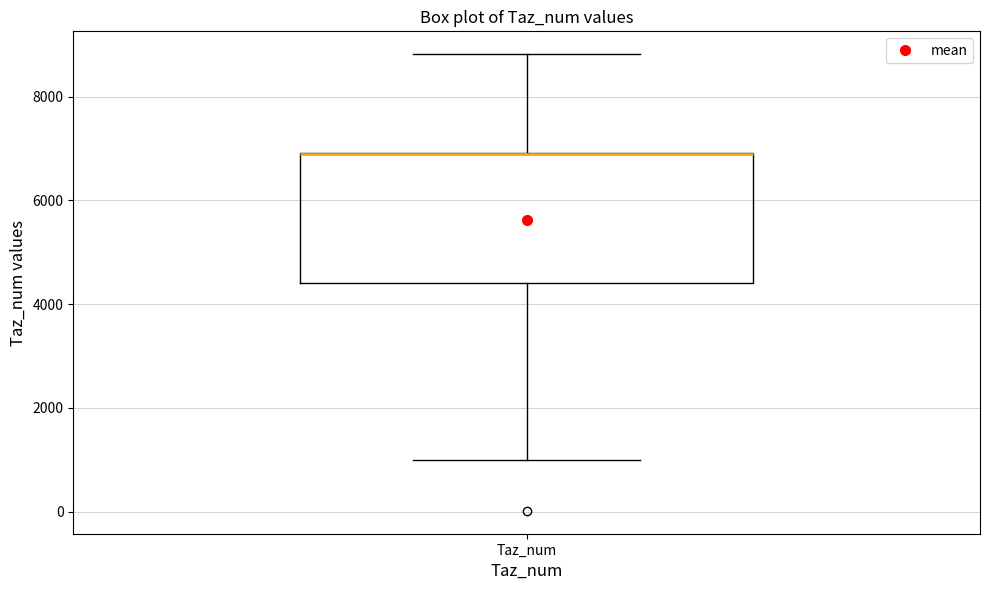

Transcribe this box plot: give where the median line is, the range the box spans, and where the two whiskers end, as read against the y-axis. The values are not printed on the chart, so give them approximately, as read against the axis.

median 7000 (drawn on the box's upper edge), box 4400 to 7000, whiskers 1000 to 8800